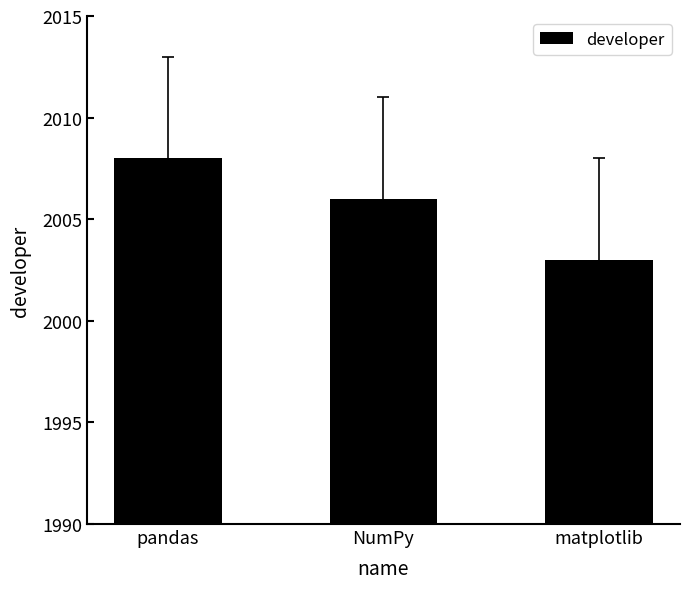

The value at NumPy is 3113. True or false?

False